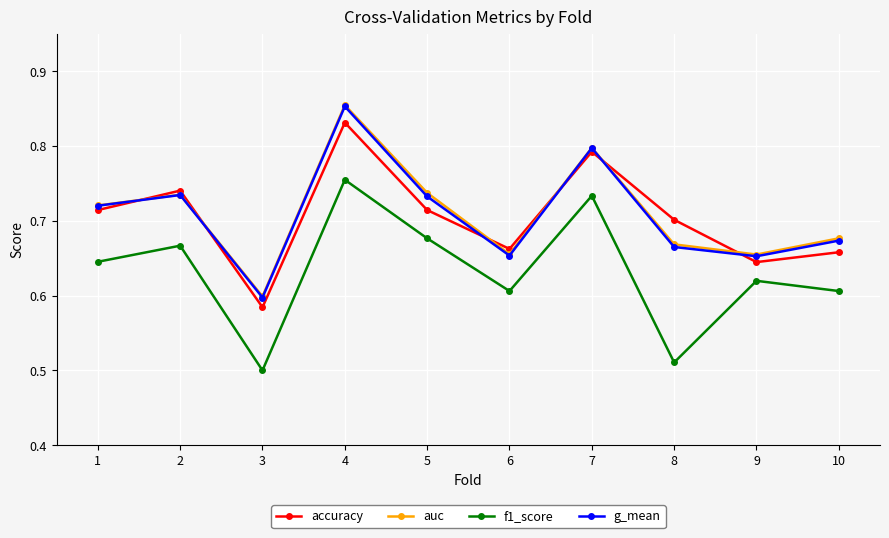

The value of auc at 1 is 0.7. True or false?

True